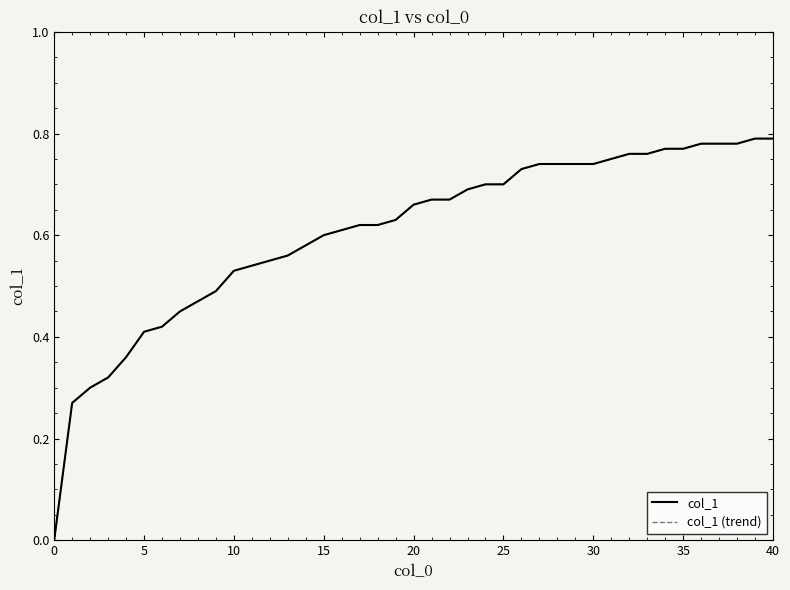

Does the chart display data point markers on the line(s)?

No